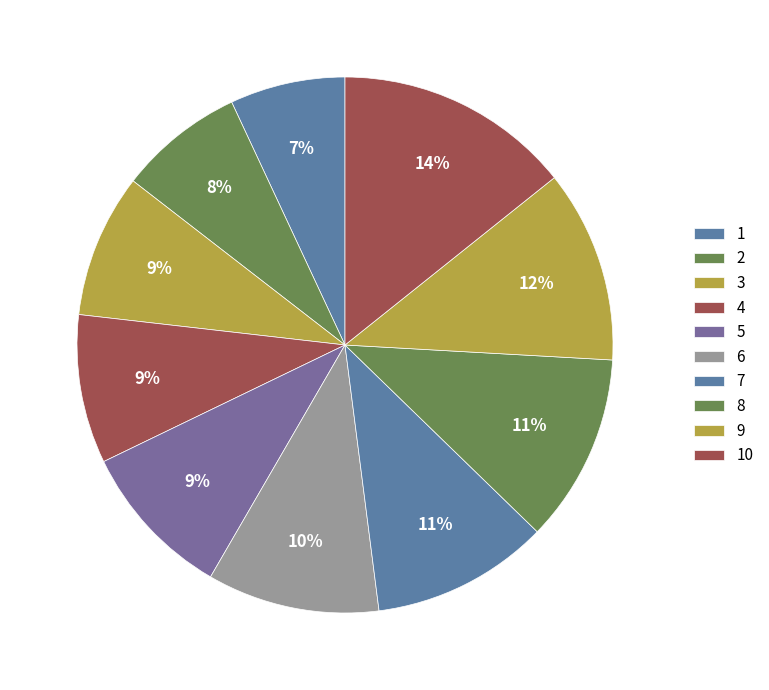

The 5 slice represents 22% of the pie. True or false?

False